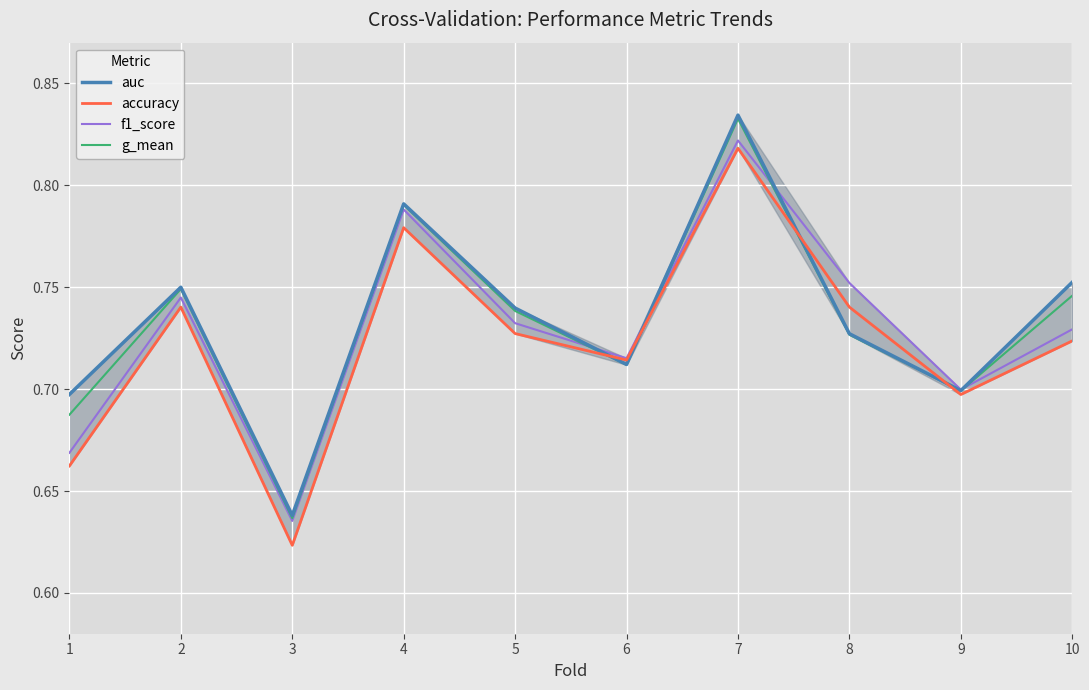

What are all the series names shown in the legend?

auc, accuracy, f1_score, g_mean